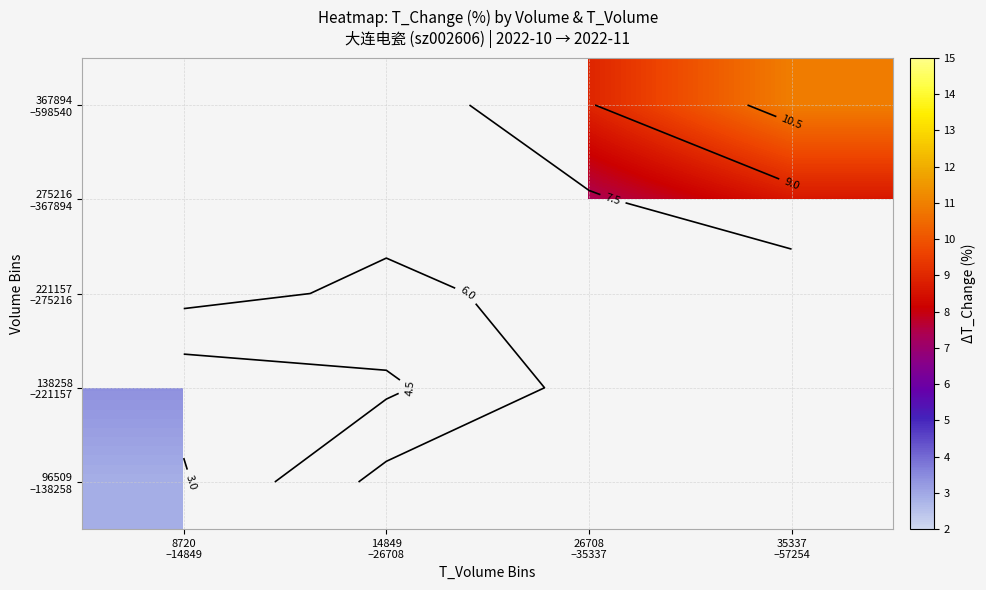

What is the maximum value shown in the chart?

10.9